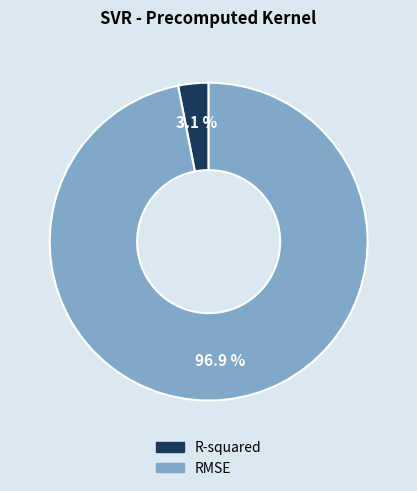

Which has a higher value, R-squared or RMSE?

RMSE